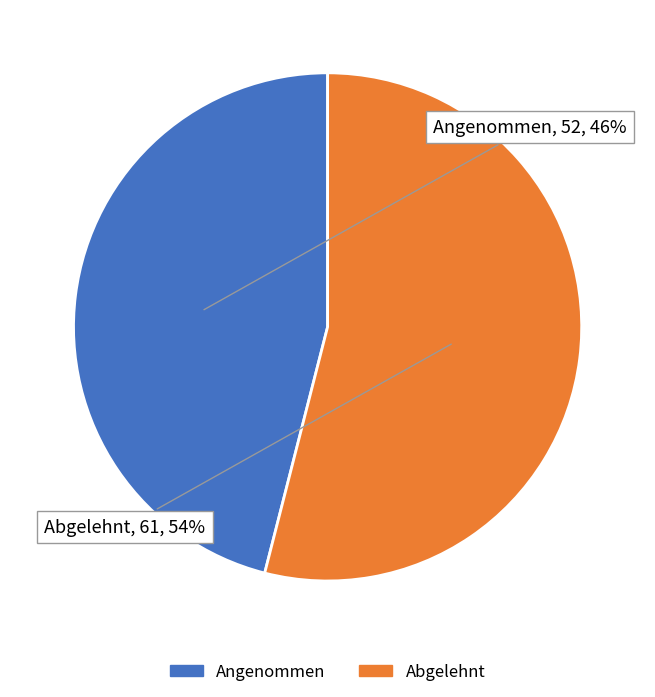

To the nearest percent, what is the average slice percentage?

50%